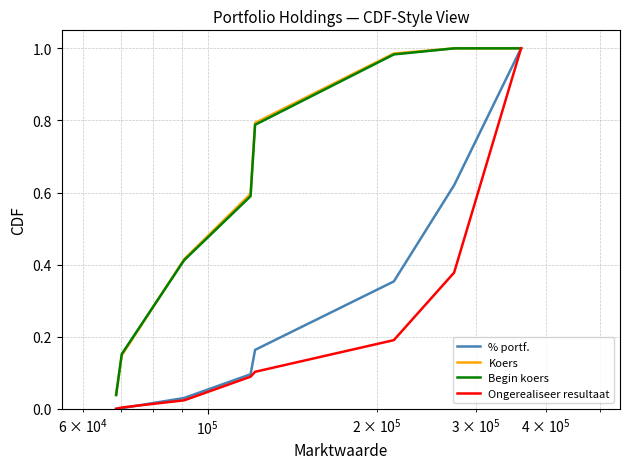

Does the chart have visible grid lines?

Yes